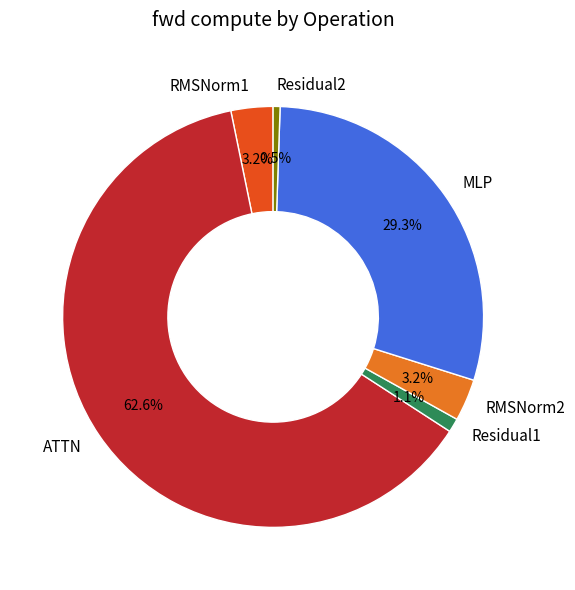

What percentage is the Residual1 slice, to the nearest percent?

1%